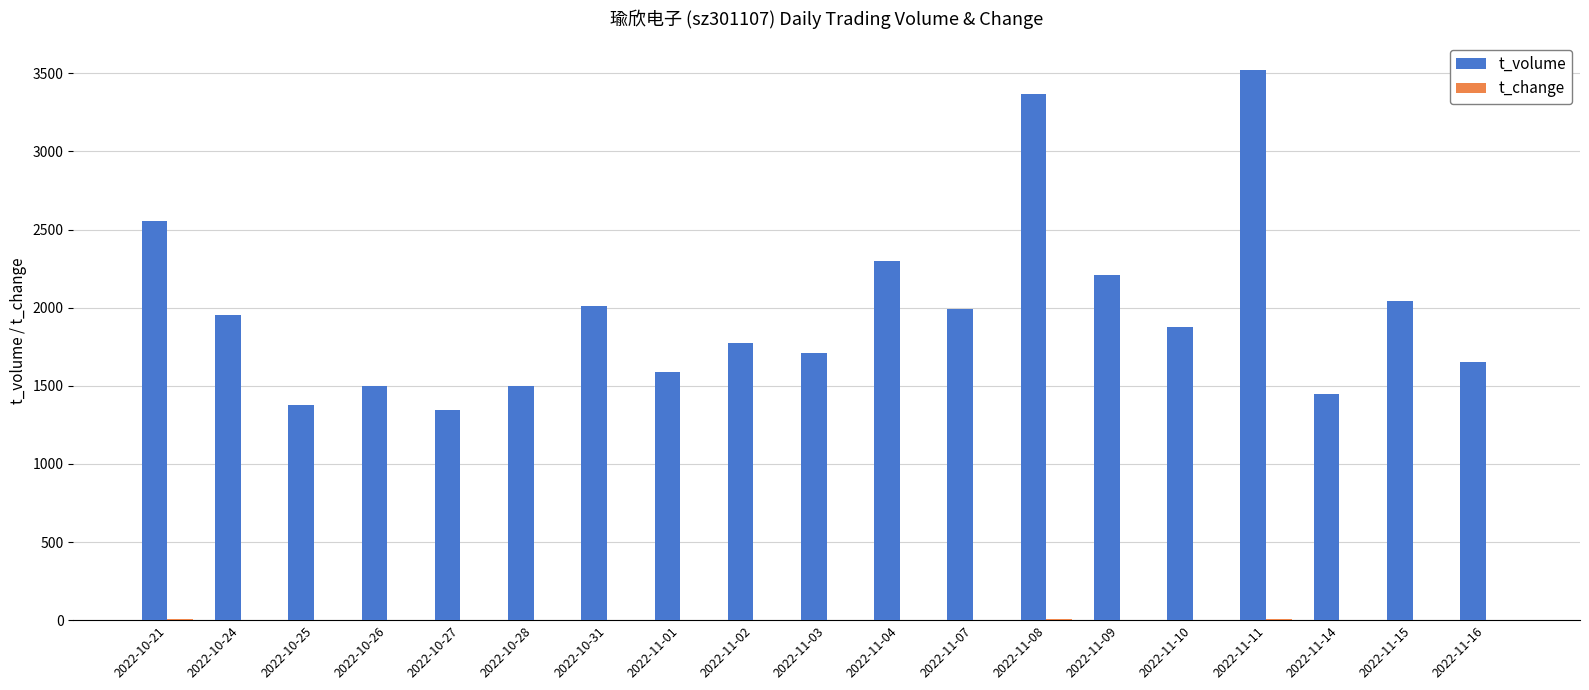

The value of t_volume at 2022-10-28 is 1990.6. True or false?

False